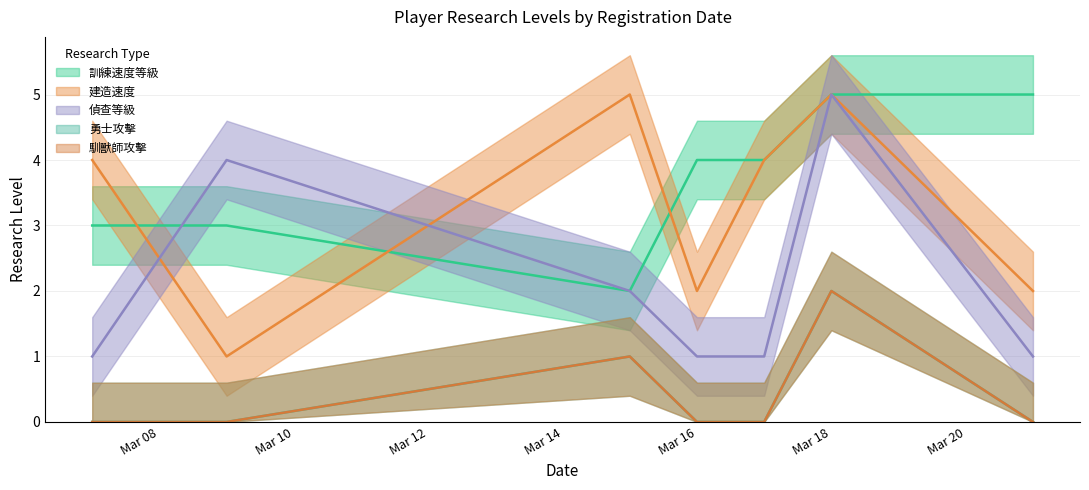

How many interior local valleys does the 建造速度 series have?

2